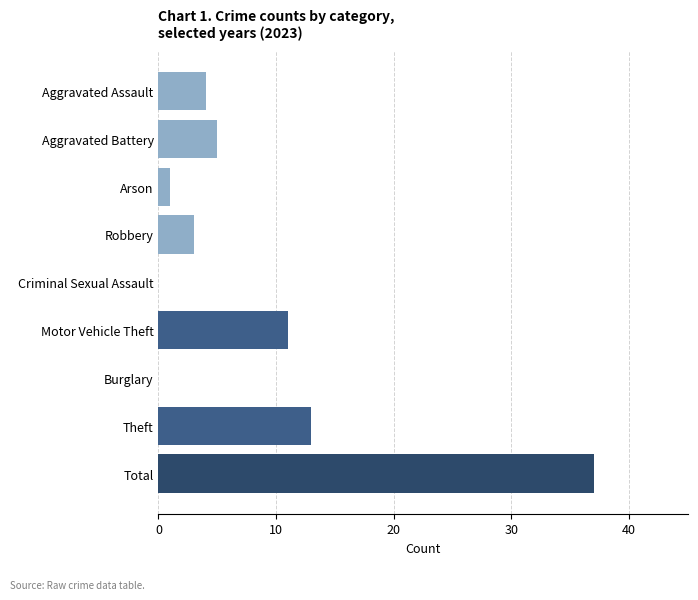

The chart shows a value of 2 at Aggravated Assault. True or false?

False